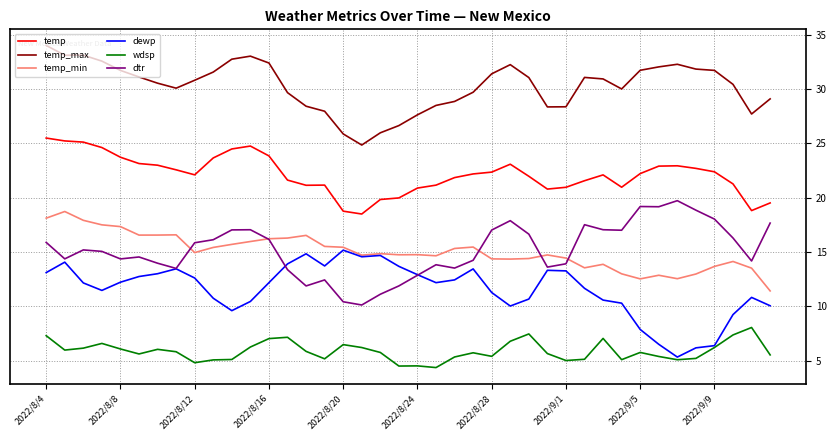

What is the minimum value shown in the chart?

4.4